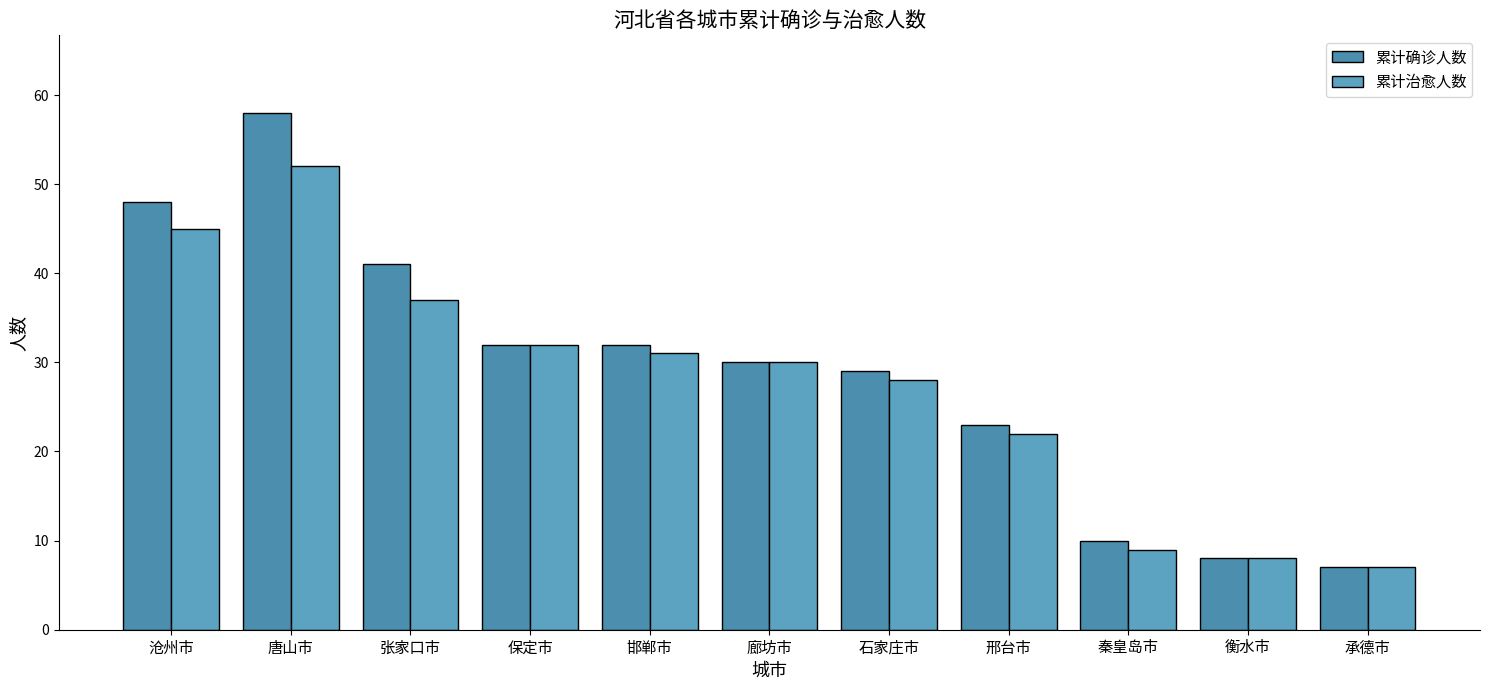

What are all the series names shown in the legend?

累计确诊人数, 累计治愈人数